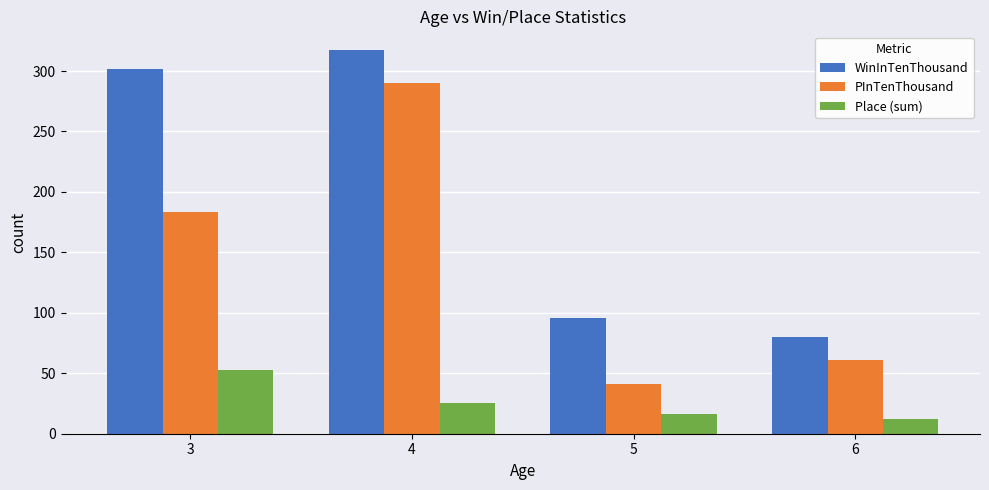

What is the lowest value of the PInTenThousand series?

41